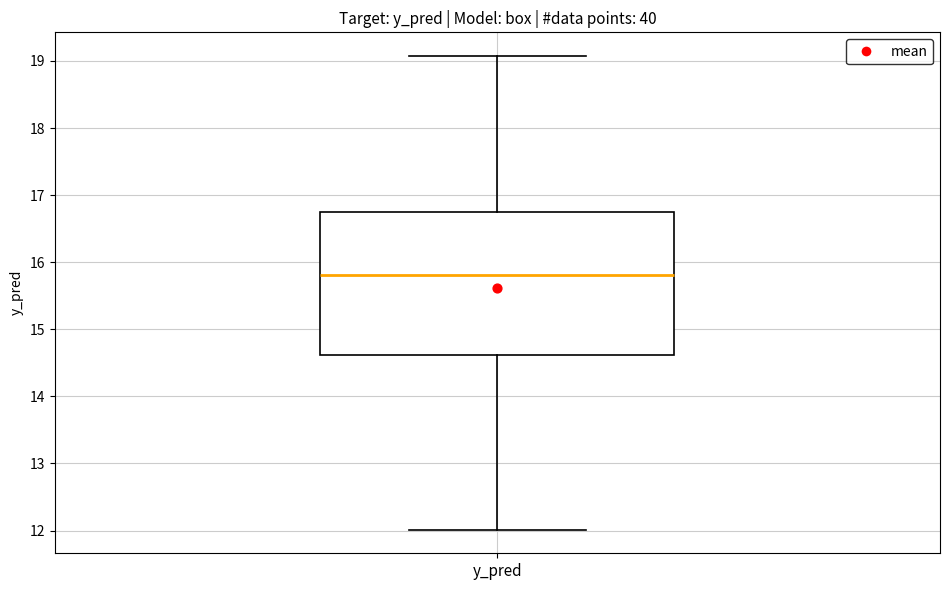

Where does the lower whisker of the box for y_pred end on the y-axis? The values are not printed on the chart, so give them approximately, as read against the axis.

12.0